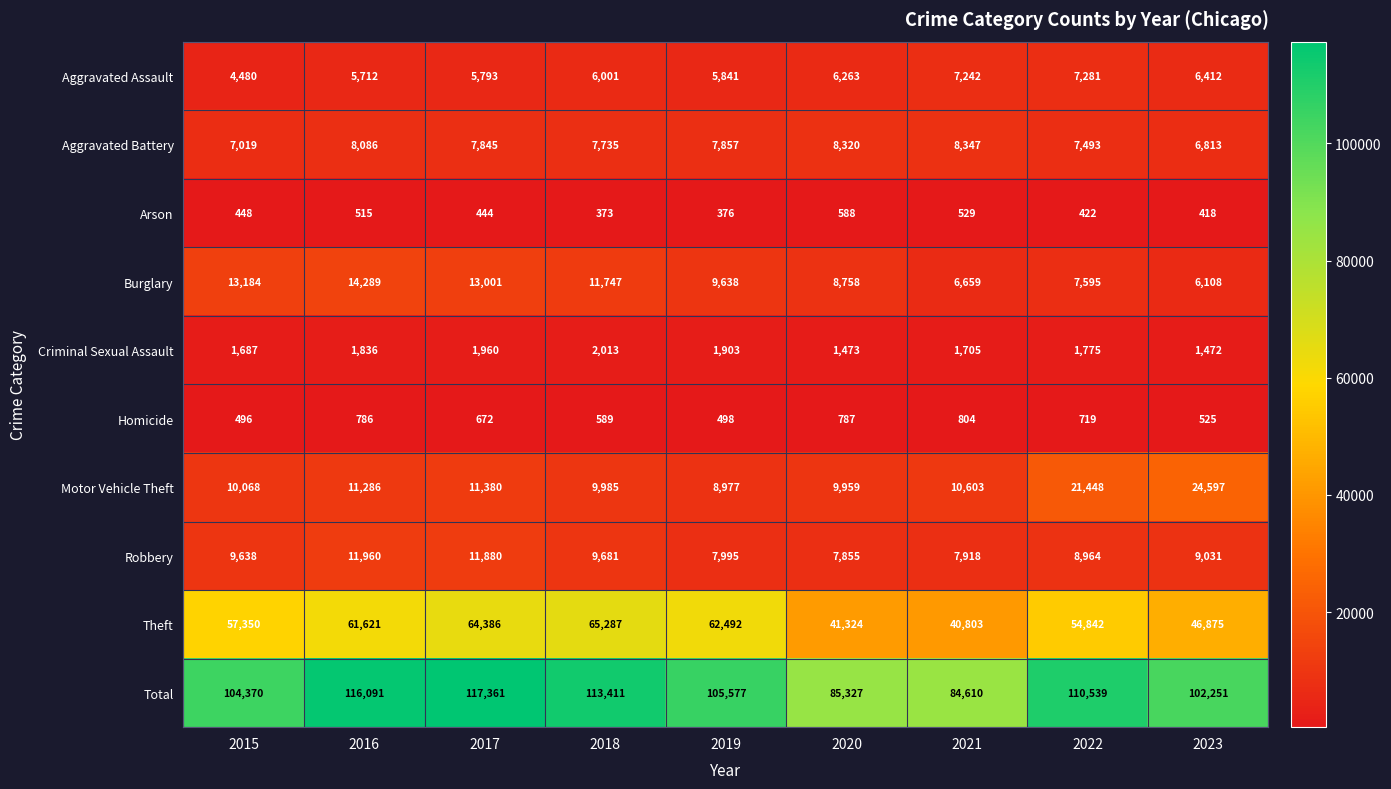

What is the total value across all series at 2015?

208740